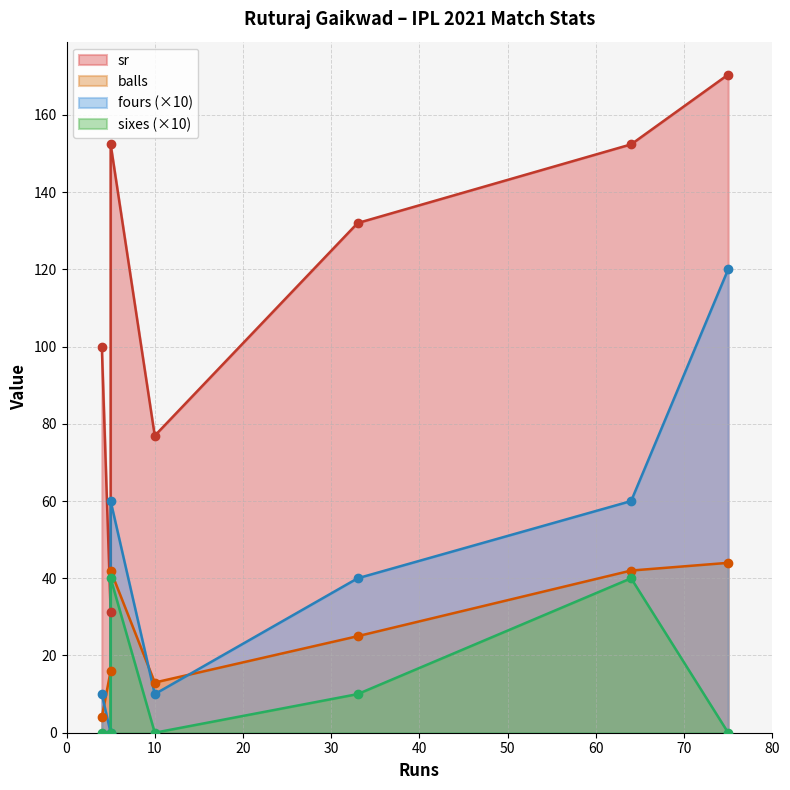

At which label is sixes closest to 2?

33